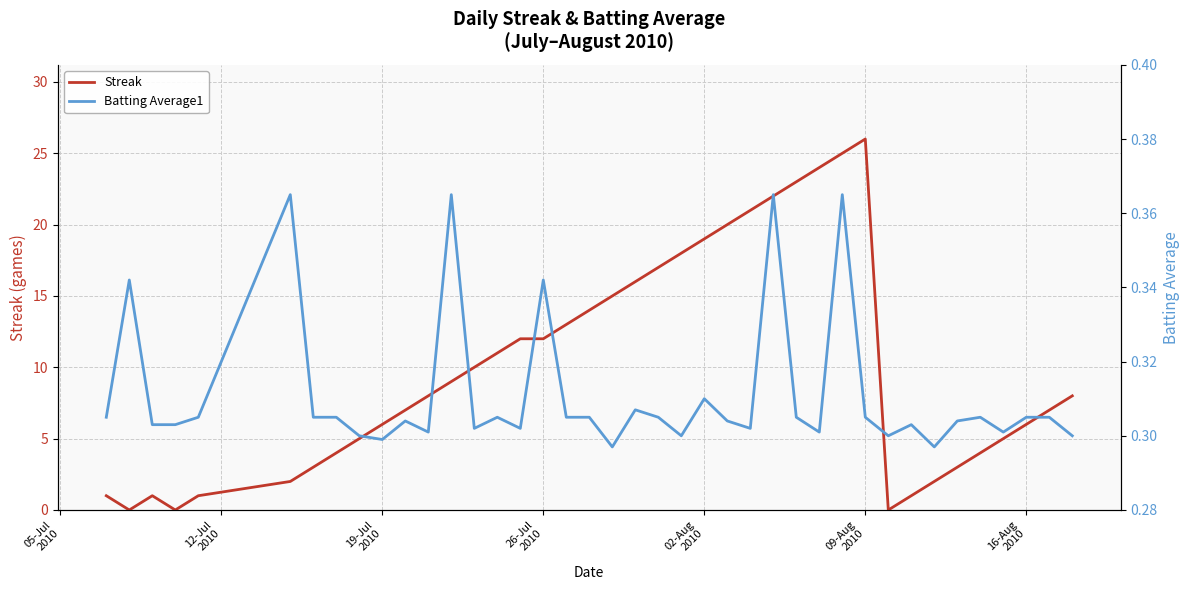

The value of Streak at 17 is 20.1. True or false?

False